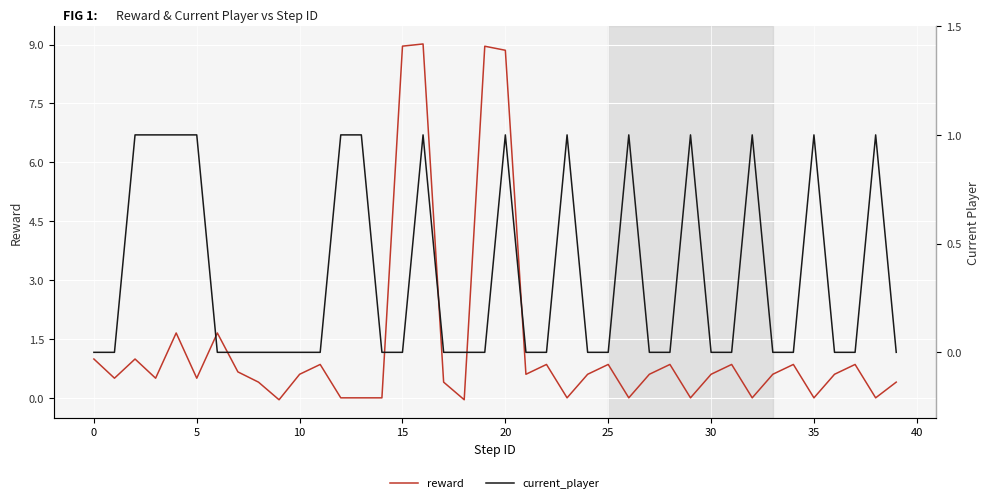

How many negative values does the reward series have?

11